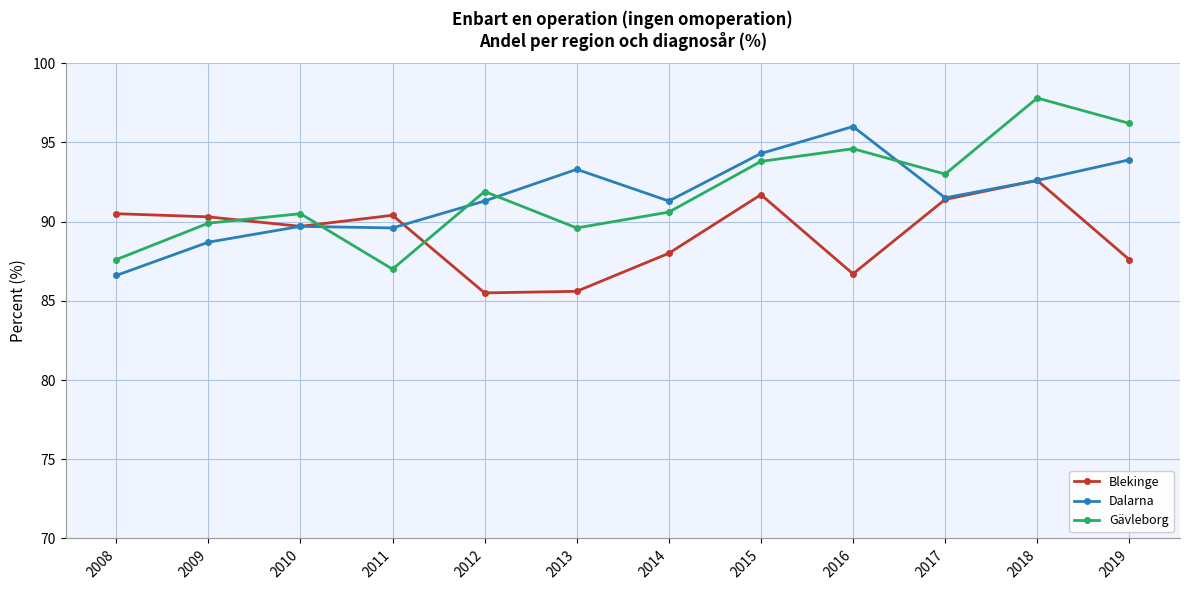

True or false: Dalarna and Gävleborg intersect in this chart.

True